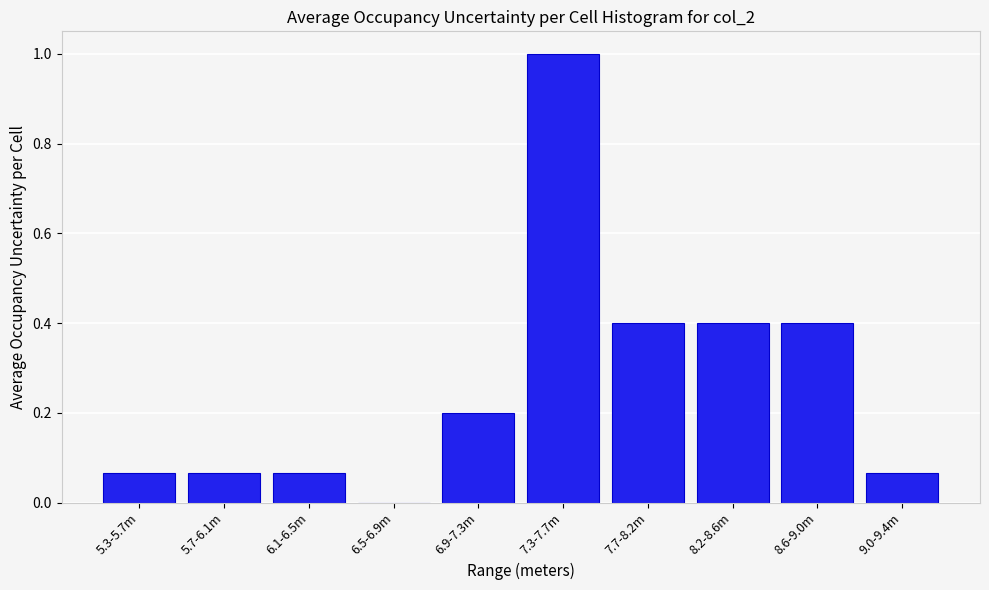

The value at 8.2-8.6m is 0.4. True or false?

True